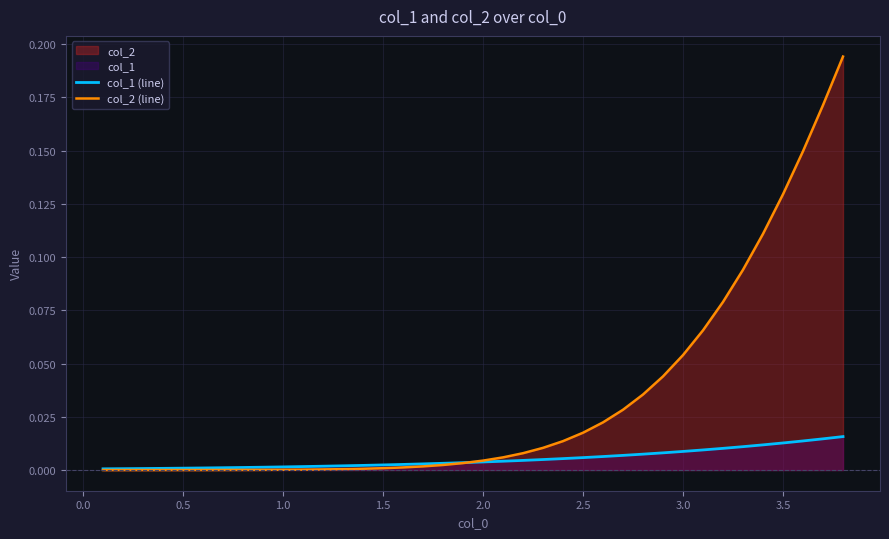

Which series has the largest total across all categories?

col_2 (line)